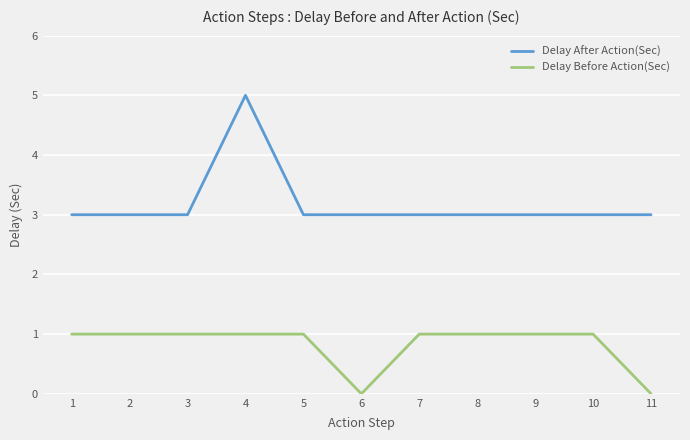

What is the difference between the maximum and minimum values in the Delay Before Action(Sec) series?

1